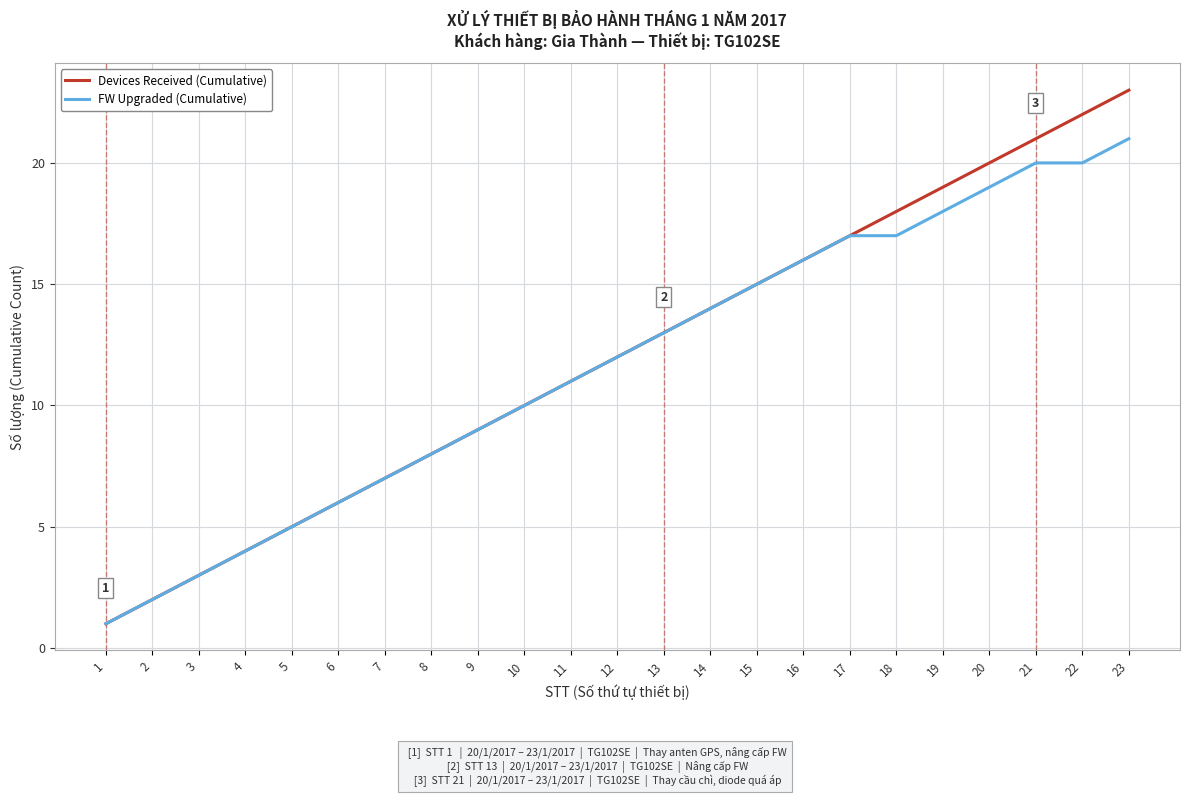

What is the sum of all Devices Received (Cumulative) values?

276